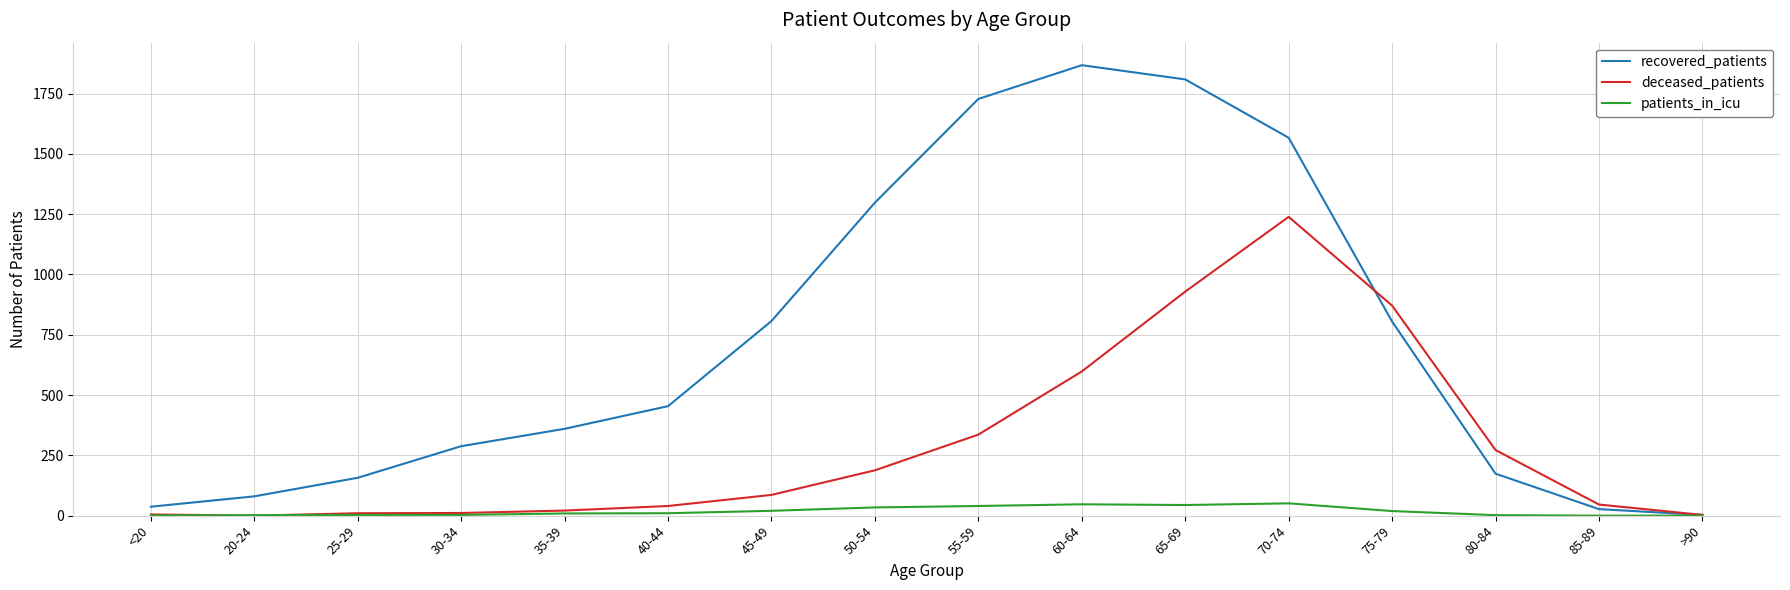

Which category has the highest value in the recovered_patients series?

60-64